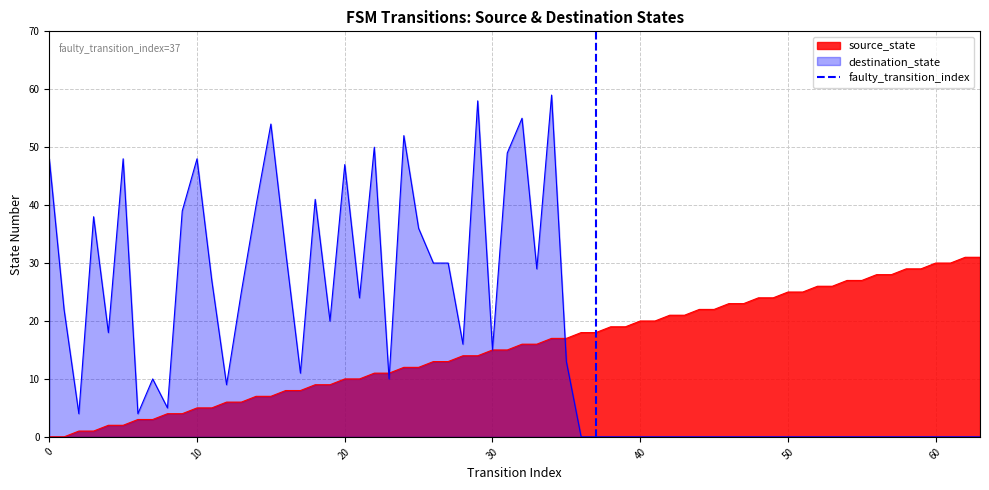

Is it true that source_state equals 21 at 30?

False